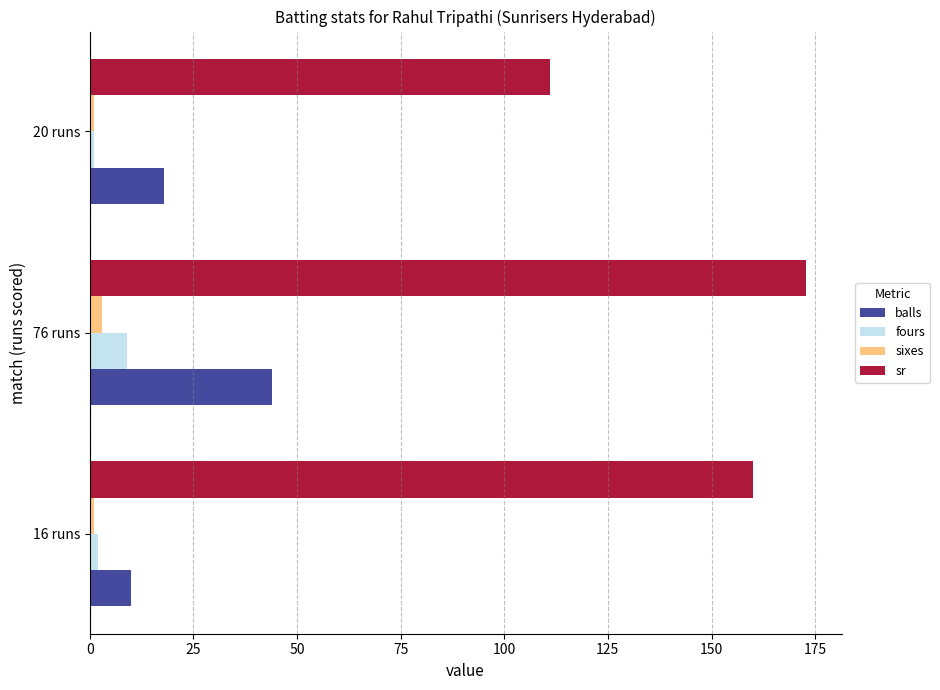

Which series has the largest range (max minus min)?

sr